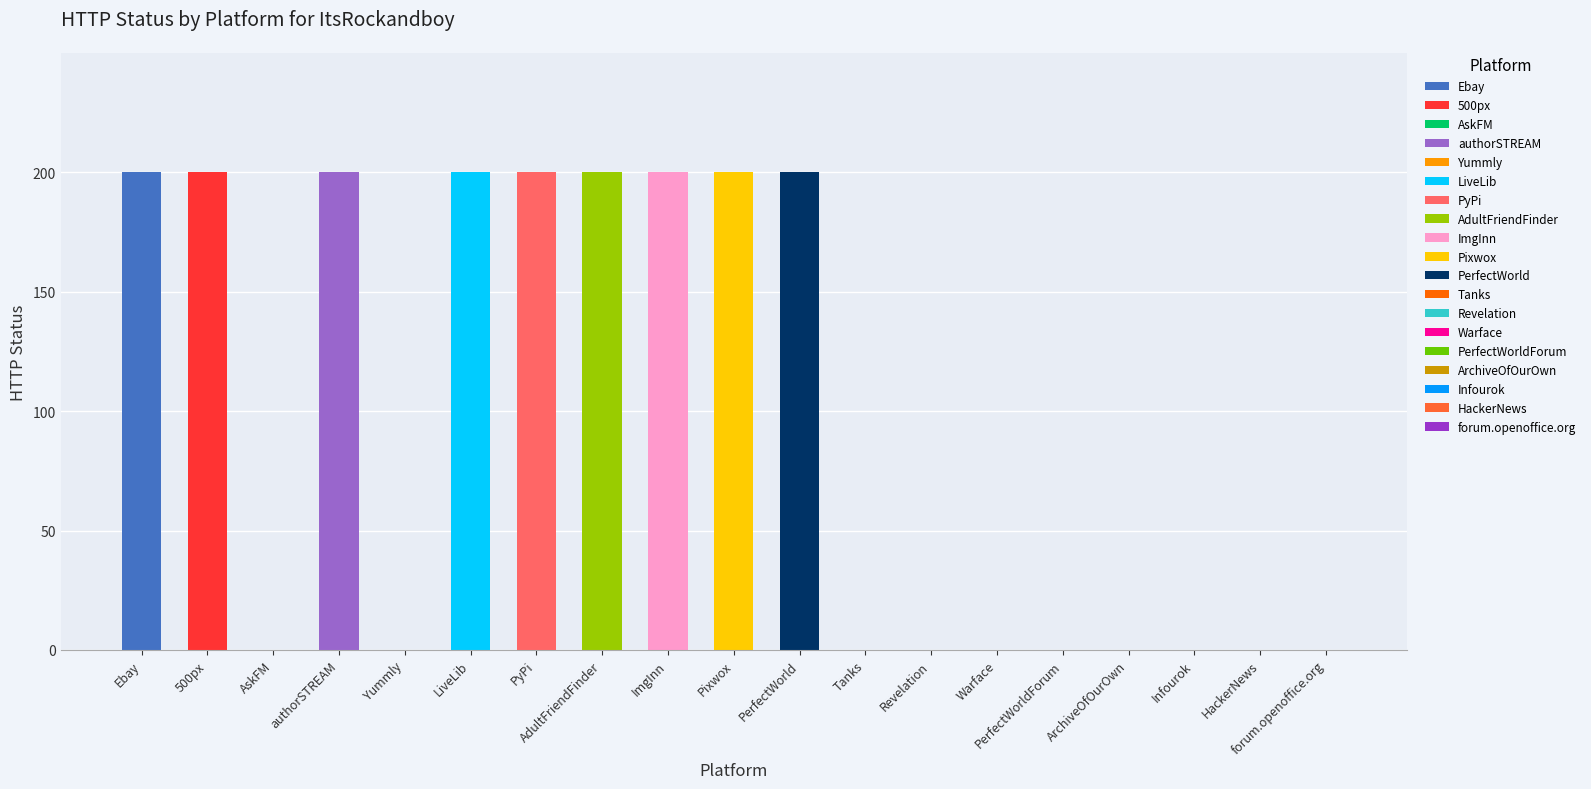

True or false: the data shows -100 at Tanks.

False